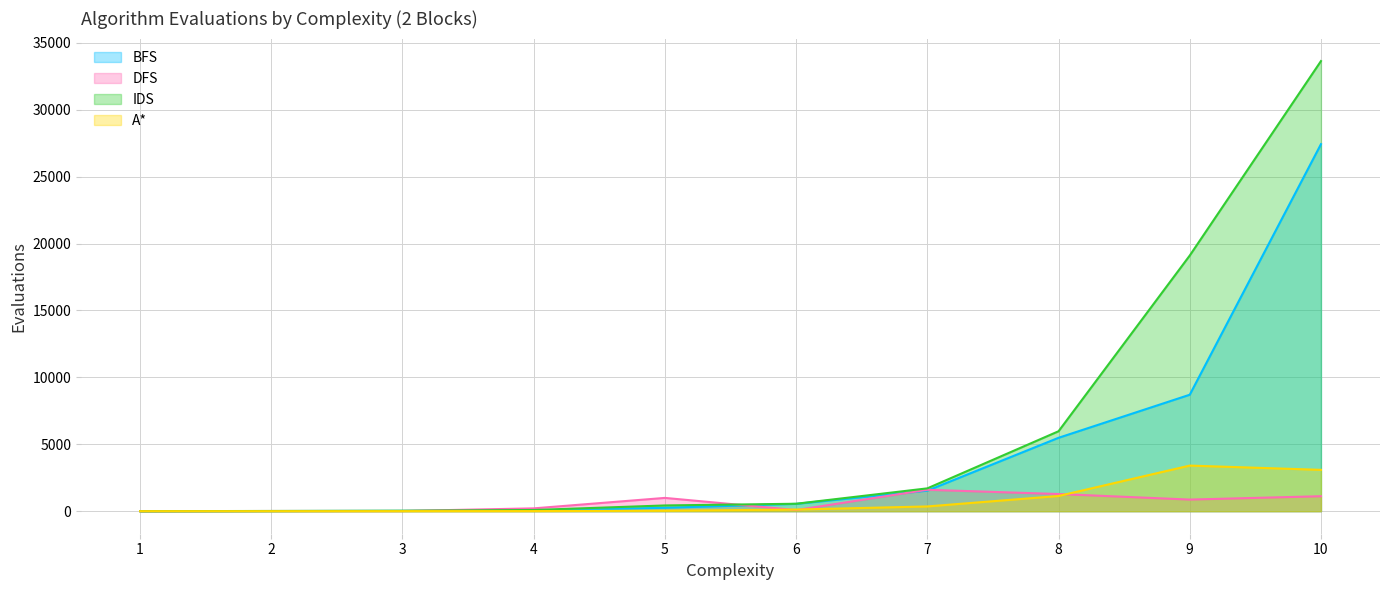

Between 8 and 10, which is larger?

10